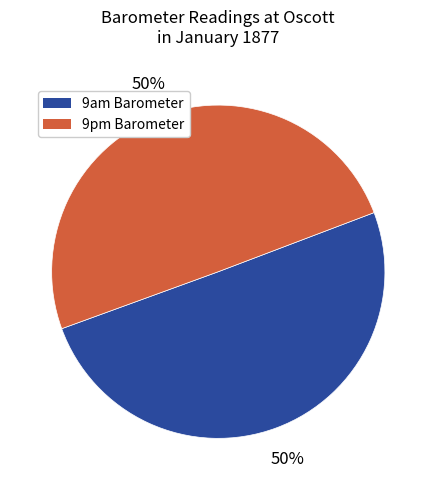

Do 9am Barometer and 9pm Barometer together represent more than half of the pie?

Yes